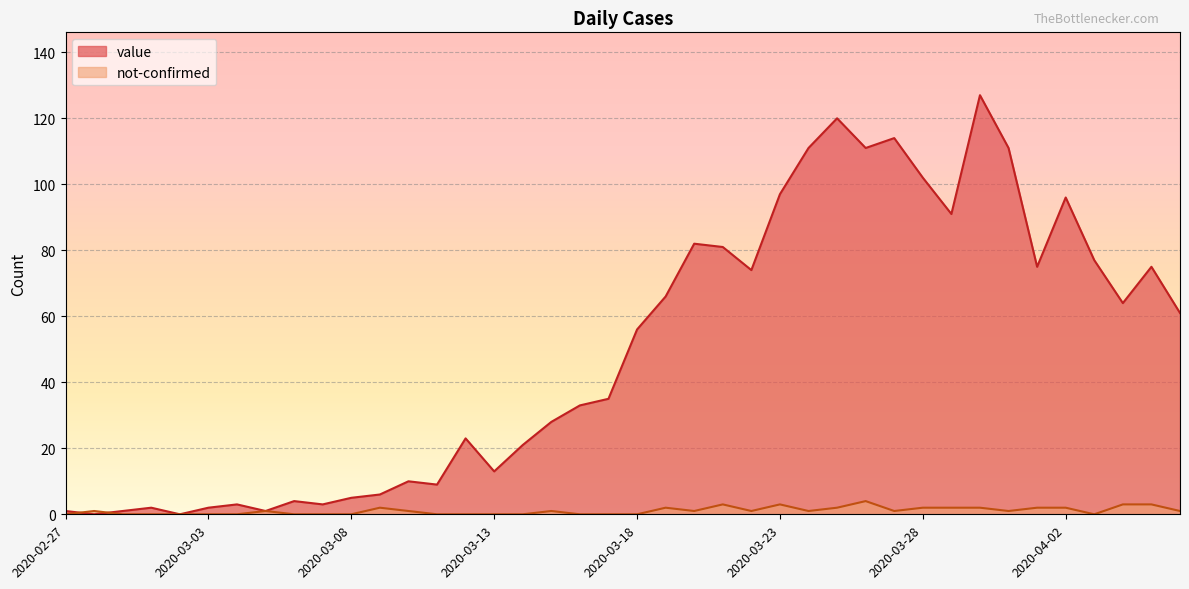

What is the average value of the value series?

50